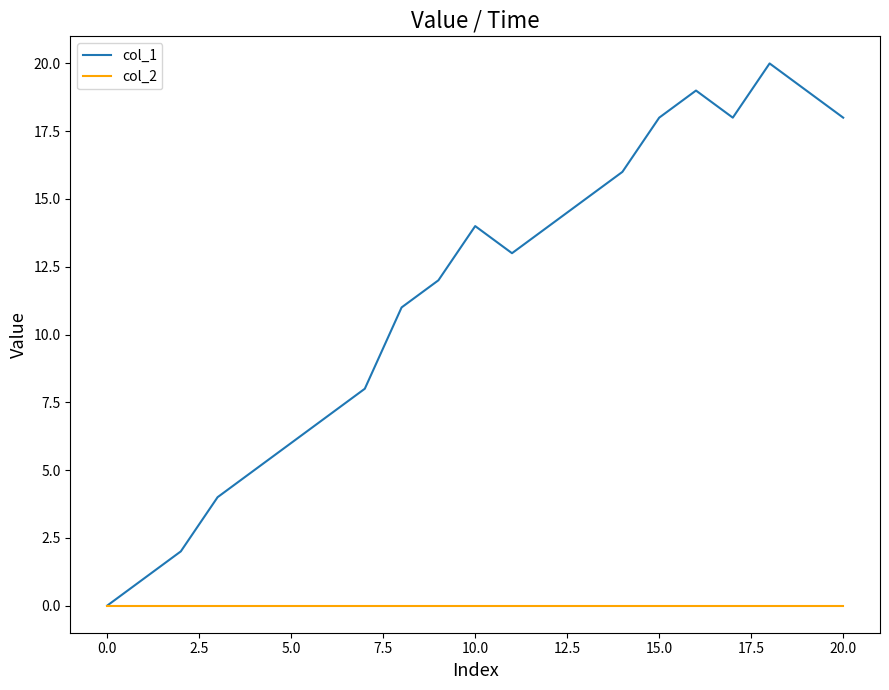

Rank the series by their average value, from highest to lowest.

col_1, col_2